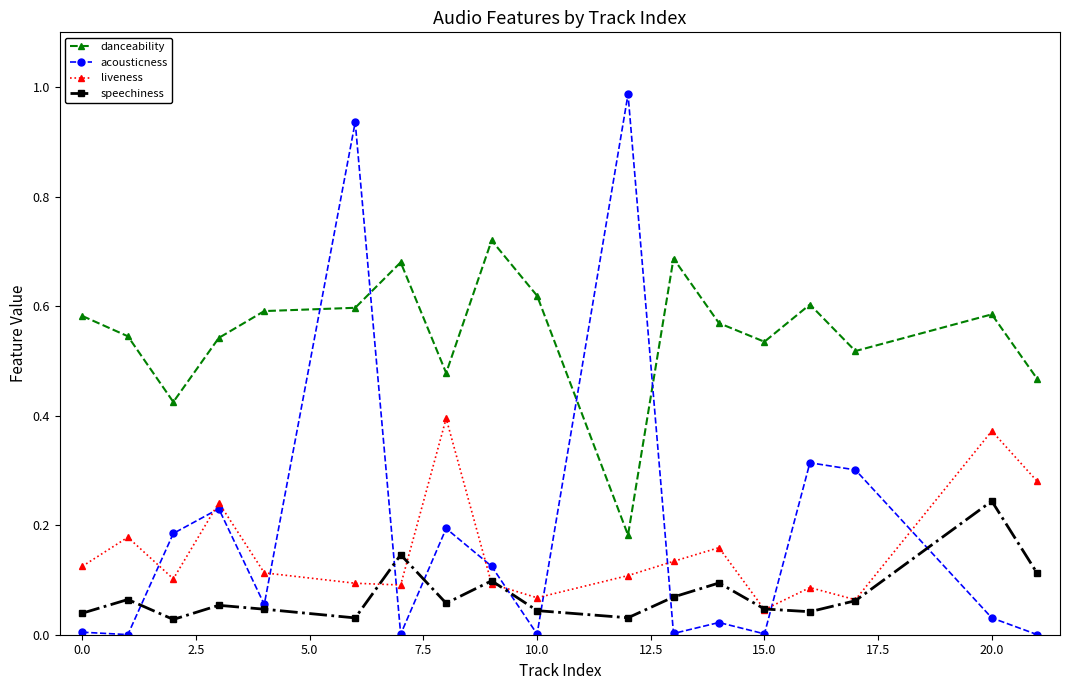

How many times do acousticness and danceability cross each other?

4